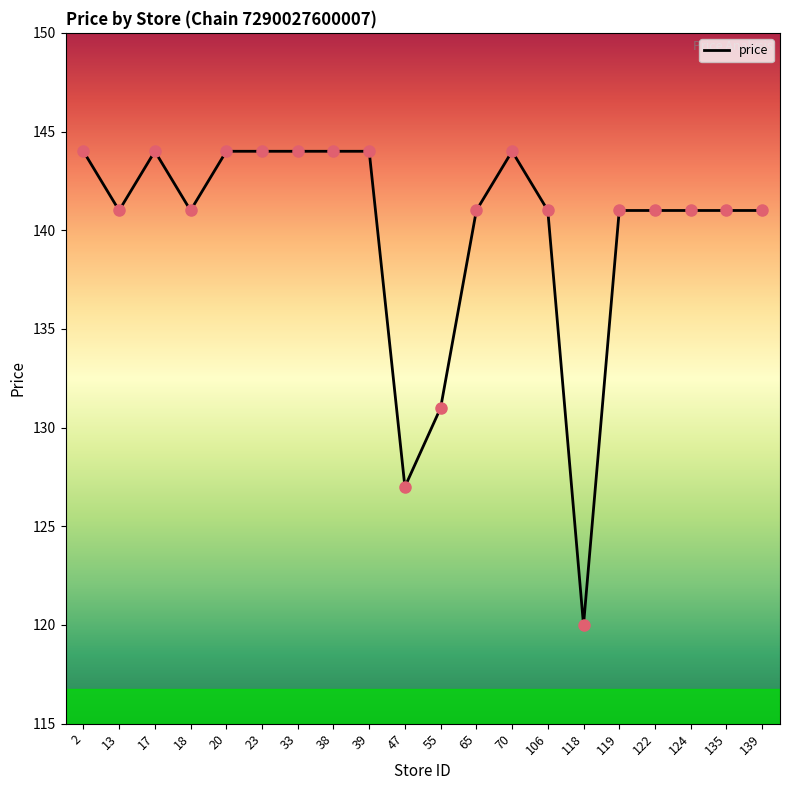

Approximately how many times larger is the value at 139 compared to 70?

1.0